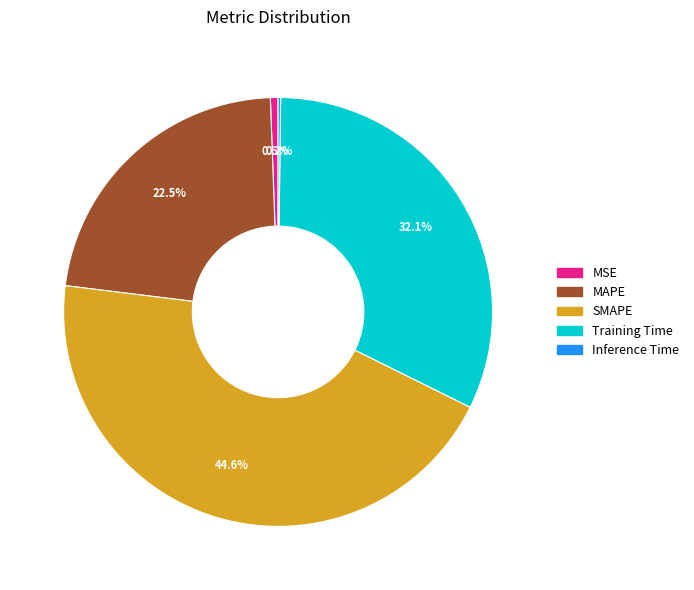

Does MAPE represent more than half of the total?

No